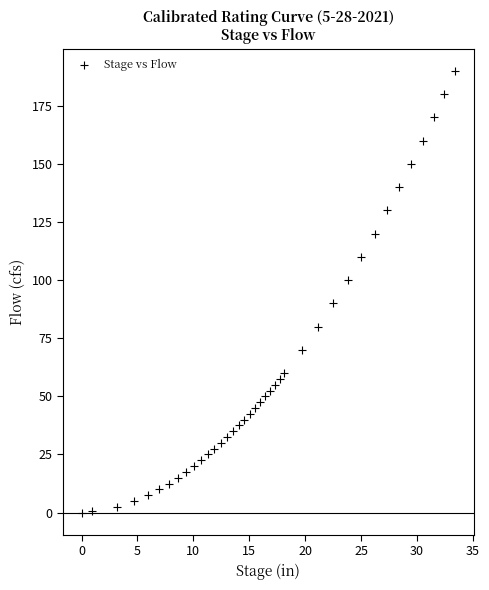

What is the range of Y values (max minus min)?

190.0